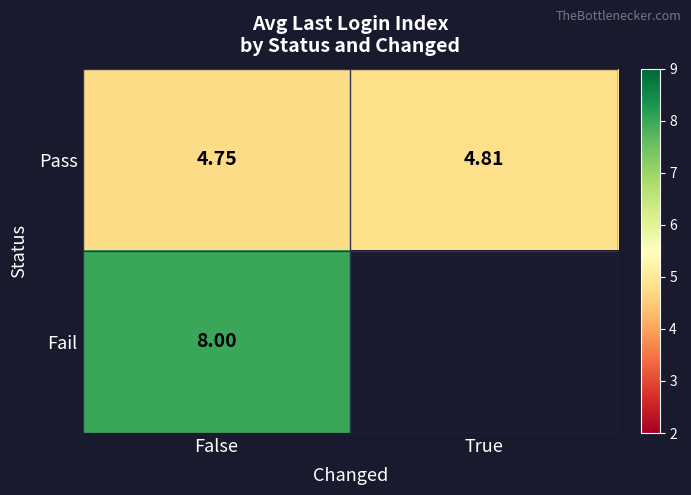

Is the value of Fail at False greater than the value of Pass at True?

Yes